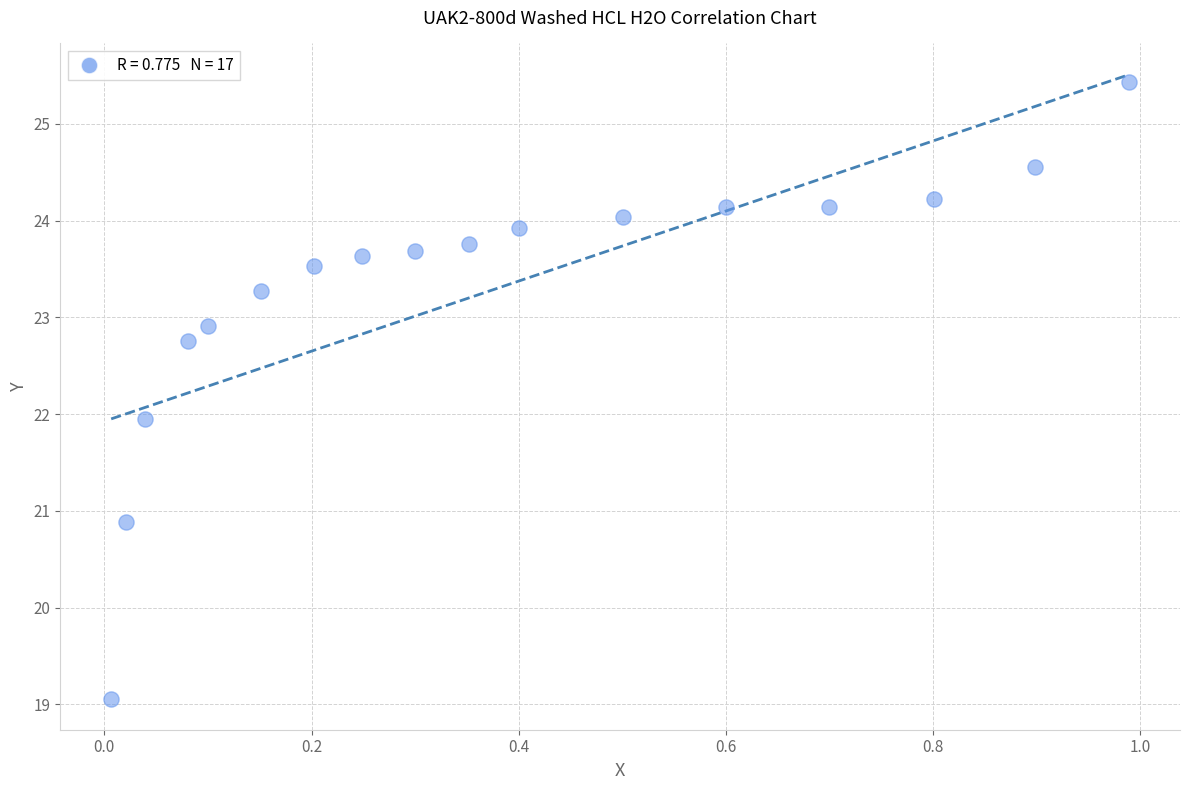

What is the range of Y values (max minus min)?

6.4